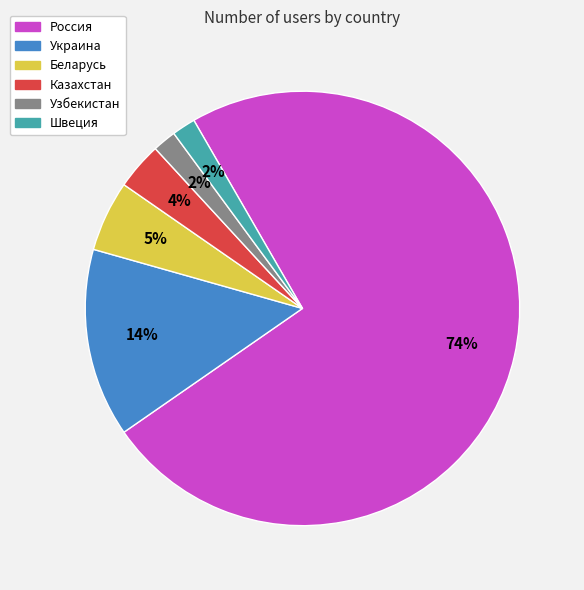

The Узбекистан slice represents 11% of the pie. True or false?

False